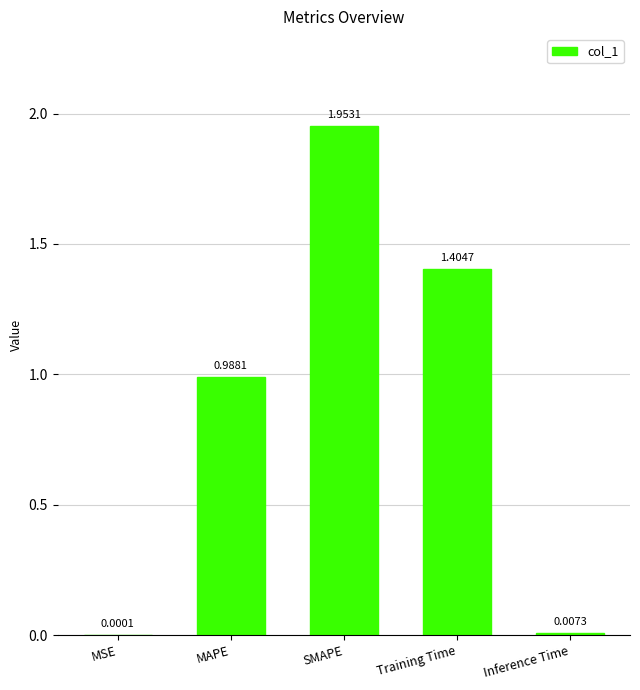

Count the number of data series in this chart.

1